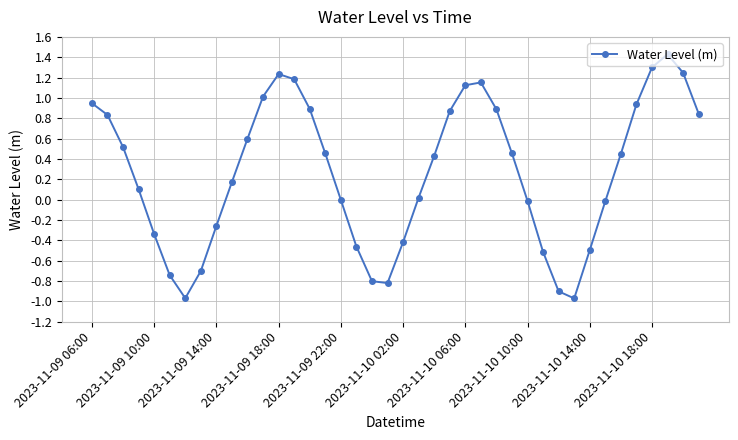

True or false: there are more than 2 points higher than both neighbors.

True